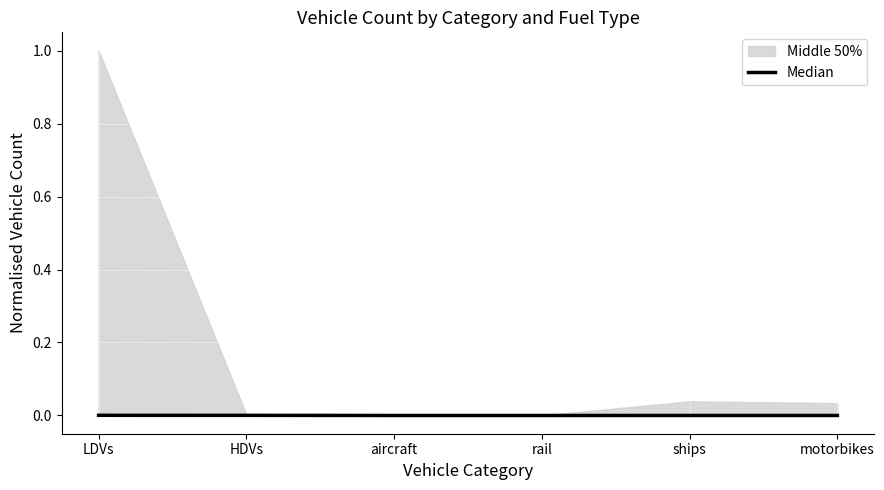

Which has a higher value, motorbikes or rail?

motorbikes